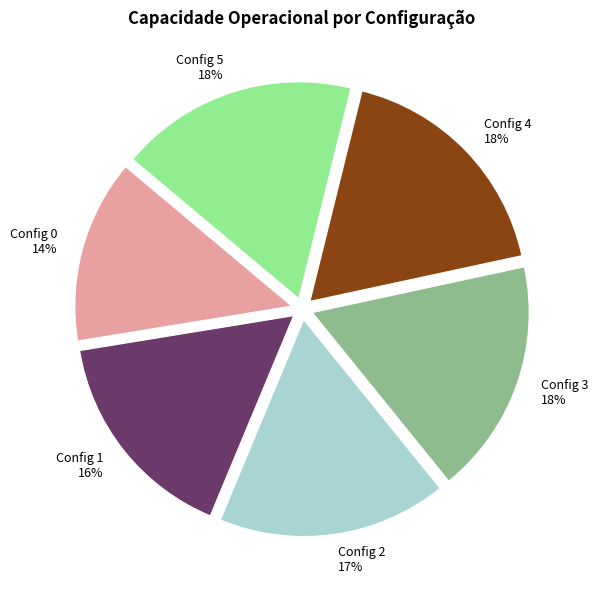

How many slices are in this pie chart?

6